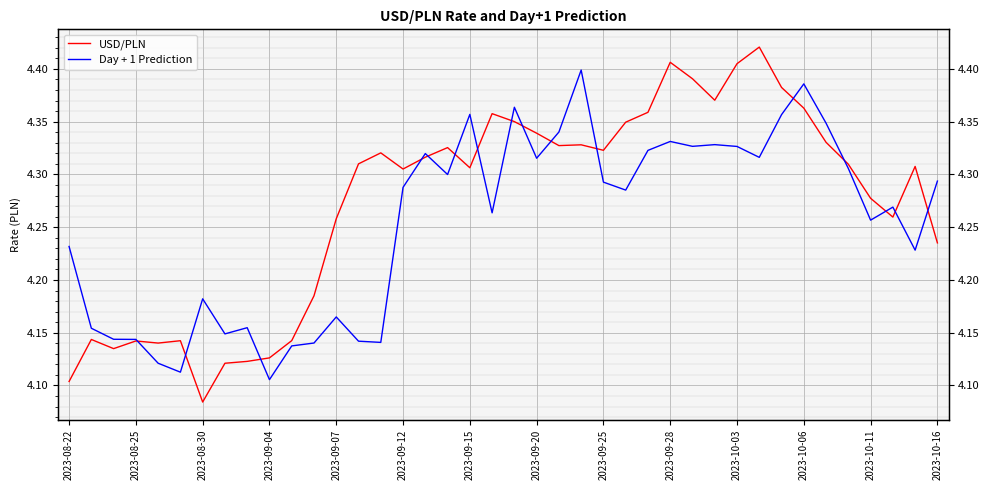

Which series ends up on top after the final intersection of Day + 1 Prediction and USD/PLN?

Day + 1 Prediction